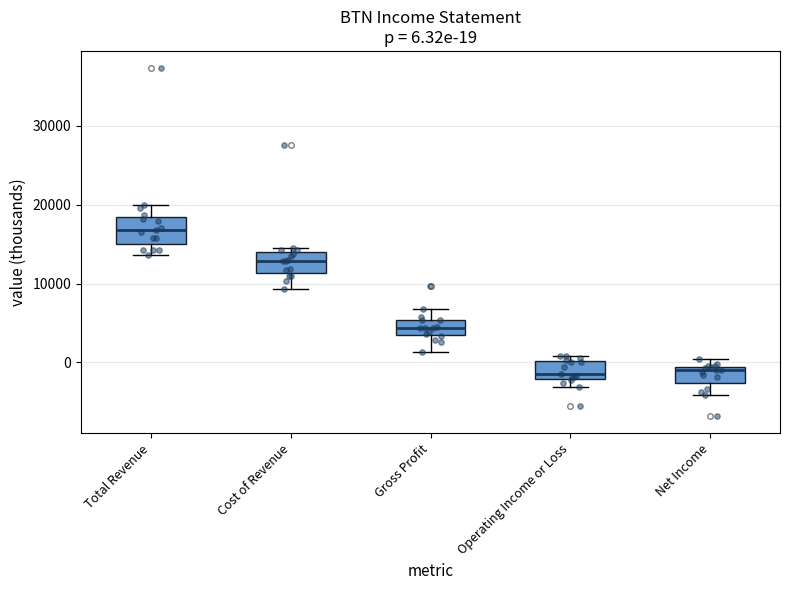

Which box has the highest median line?

Total Revenue